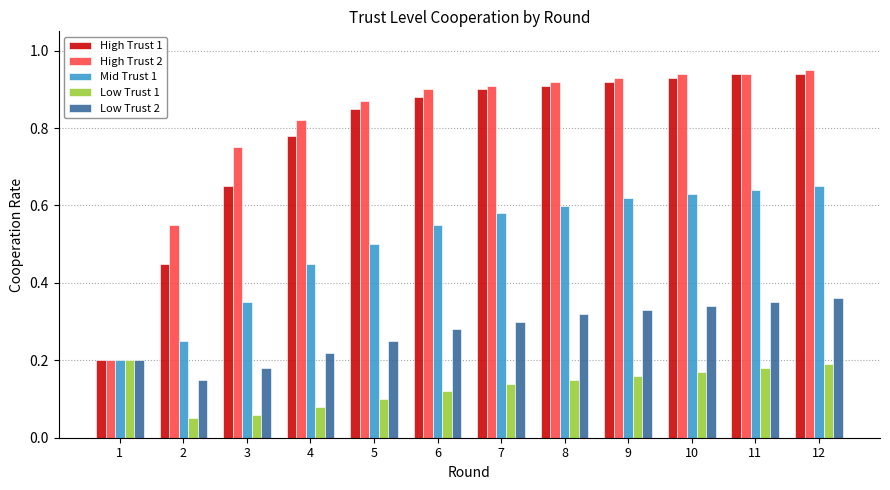

Is the value of Low Trust 2 at 10 greater than the value of Low Trust 1 at 8?

Yes